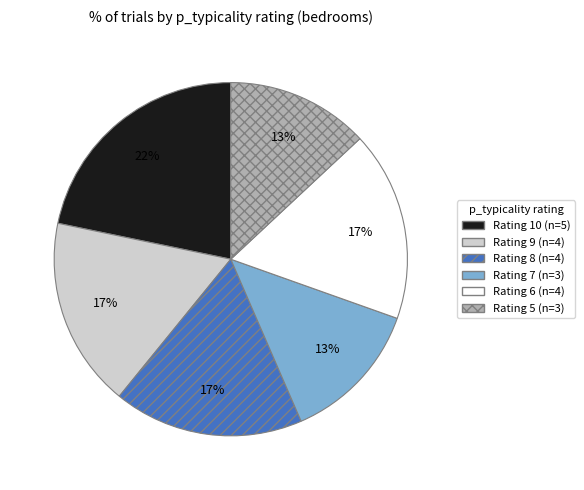

How many segments does this pie chart have?

6